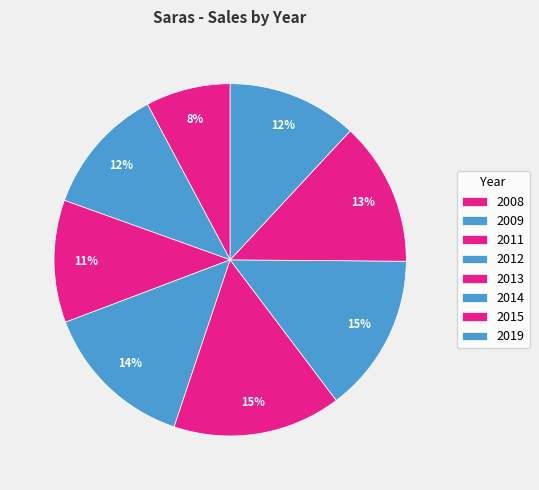

How many slices are in this pie chart?

8